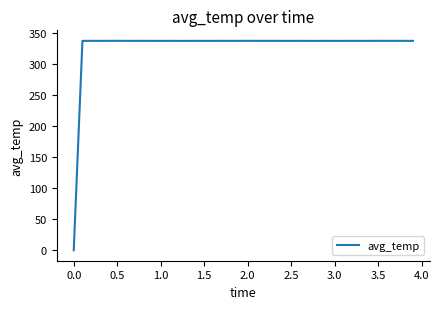

What is the maximum value shown in the chart?

338.2